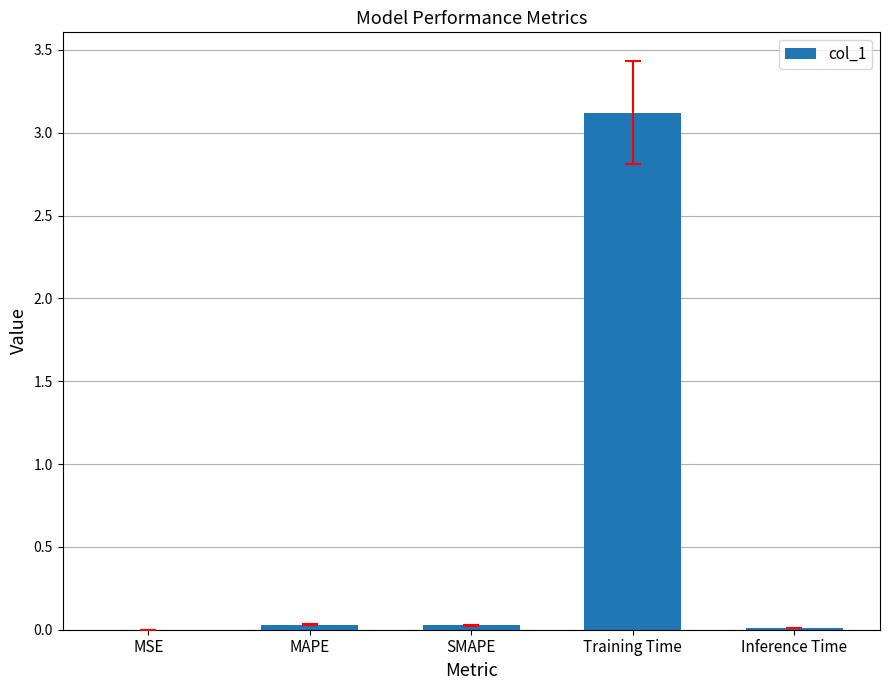

Which label corresponds to the largest value in the chart?

Training Time